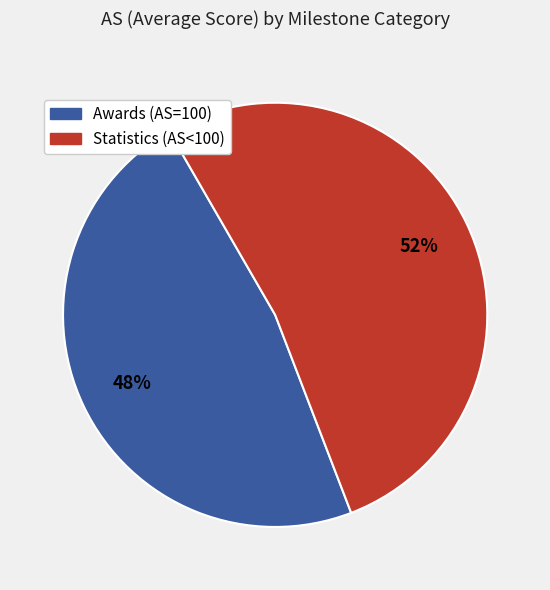

Rank the categories by value from highest to lowest.

Statistics (AS<100), Awards (AS=100)